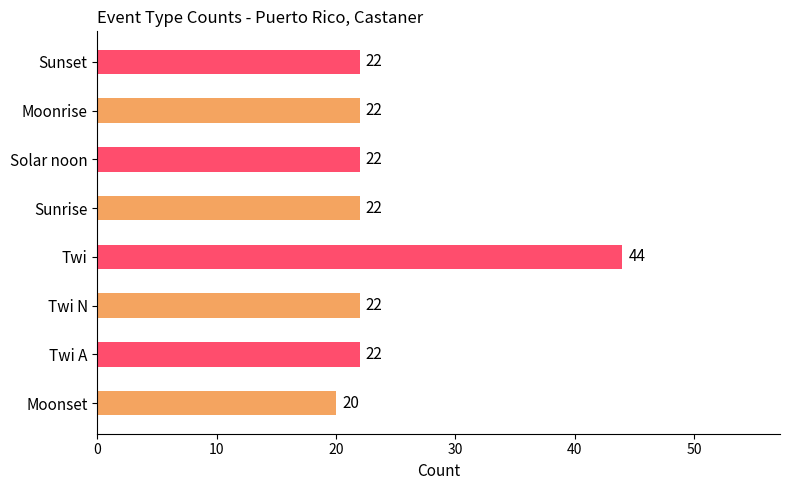

Are the bars grouped side by side (vs. stacked)?

No